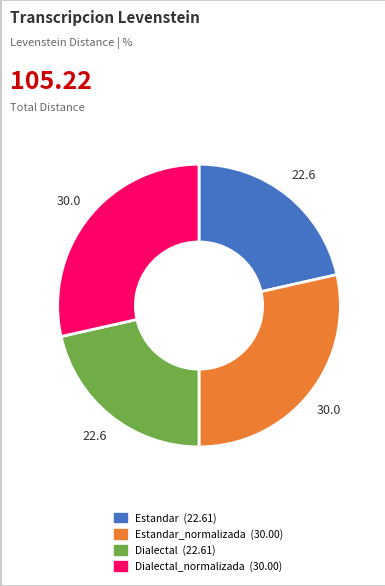

Is there any slice that represents more than half of the pie?

No